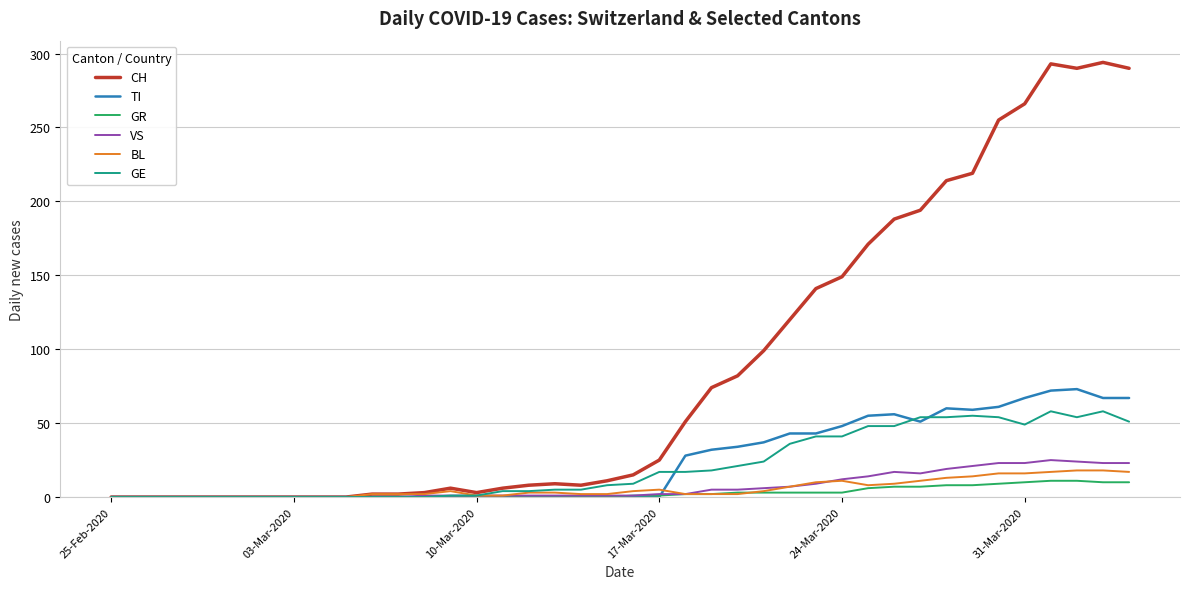

What is the highest value of the GE series?

58